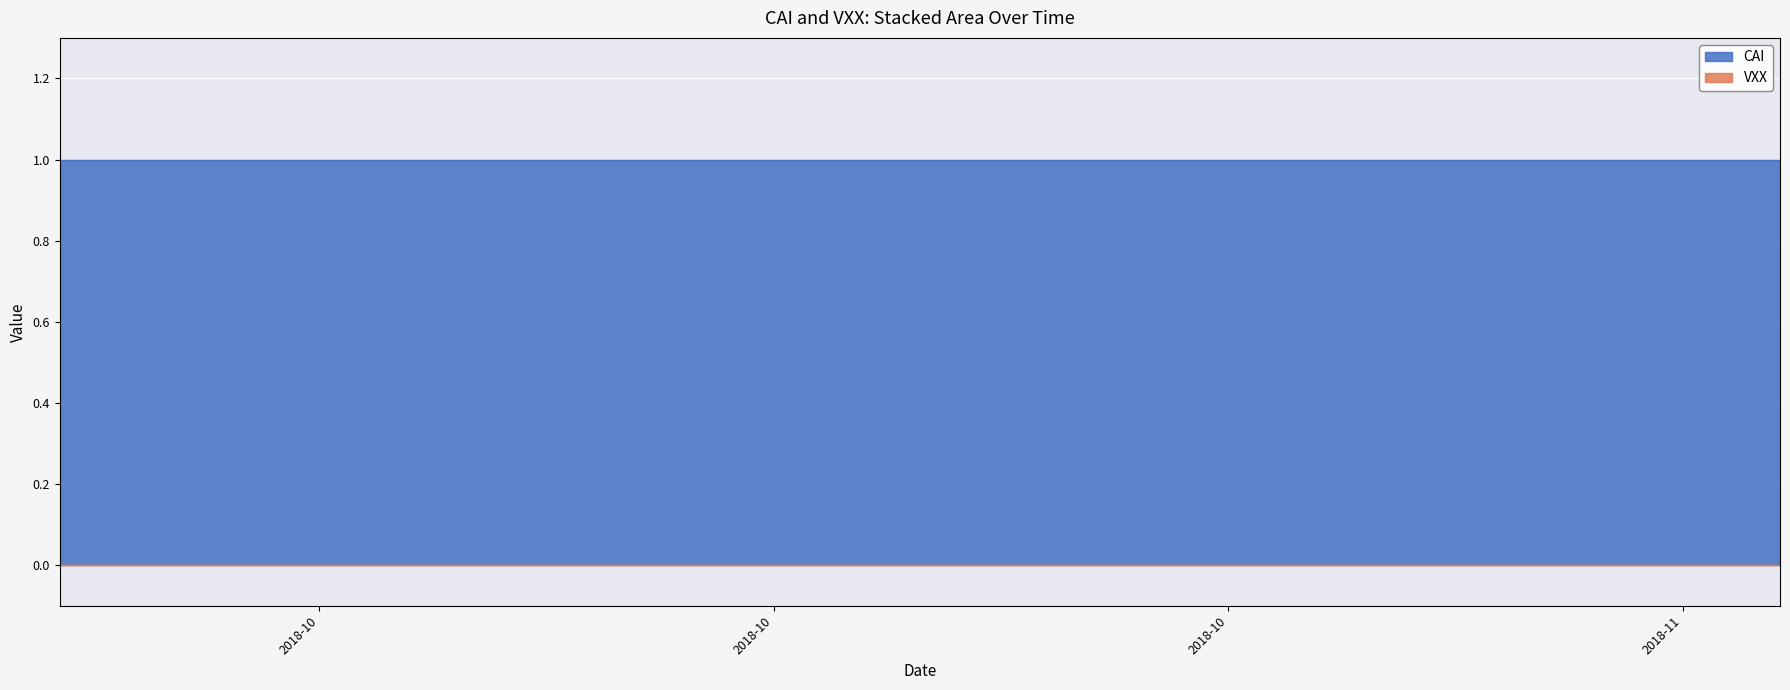

True or false: VXX and CAI cross at least once.

False